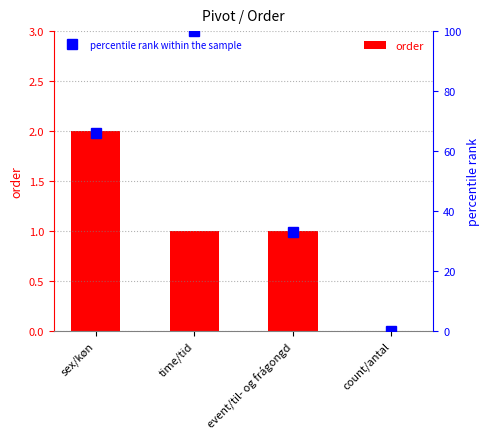

List the labels in order of order value, largest first.

sex/køn, time/tid, event/til- og frágongd, count/antal